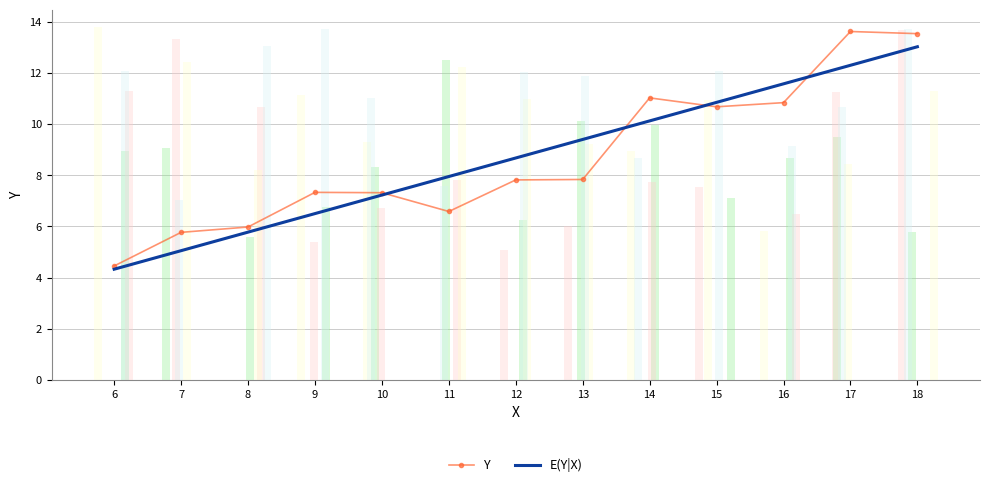

Which has a higher value, 14 or 6?

14